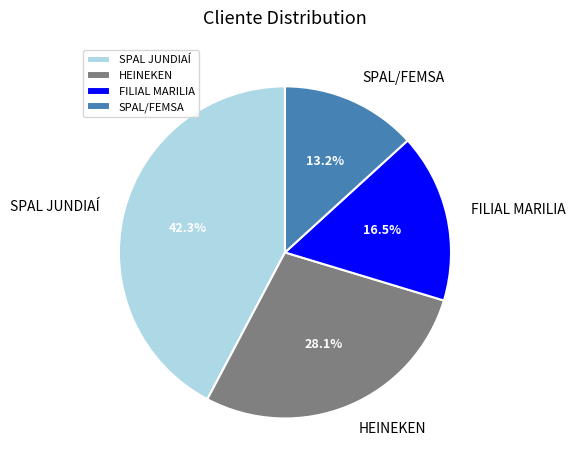

To the nearest percent, what percentage of the pie is SPAL/FEMSA?

13%